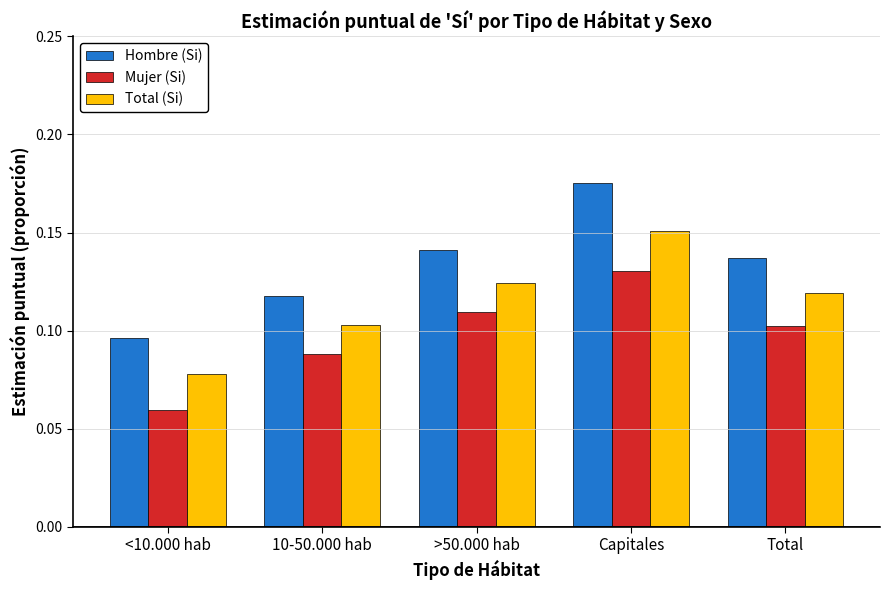

How many Mujer (Si) values are between 0 and 1?

5